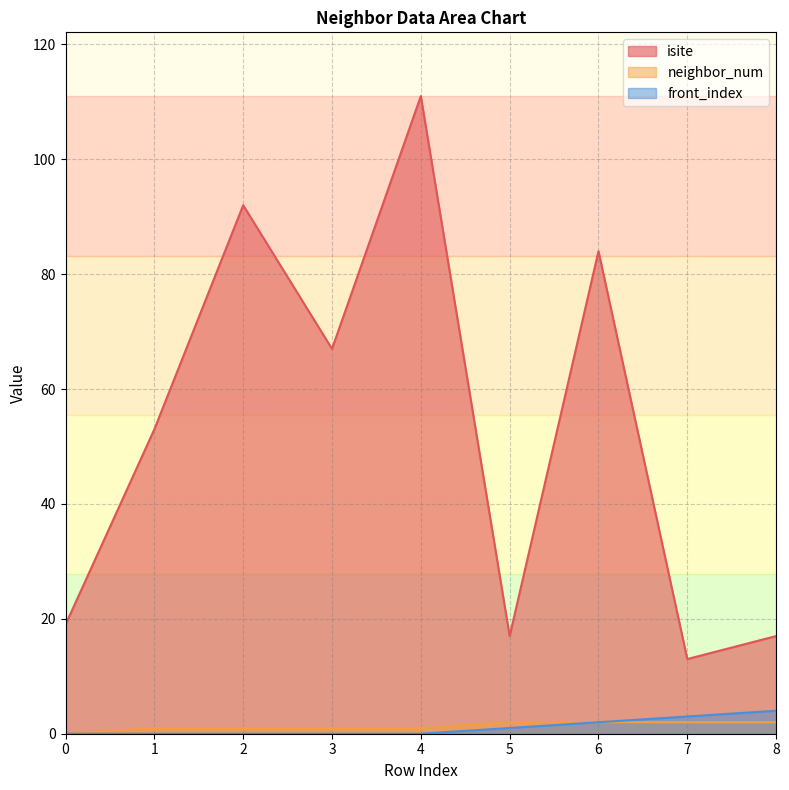

How many data points in neighbor_num are above 1?

4